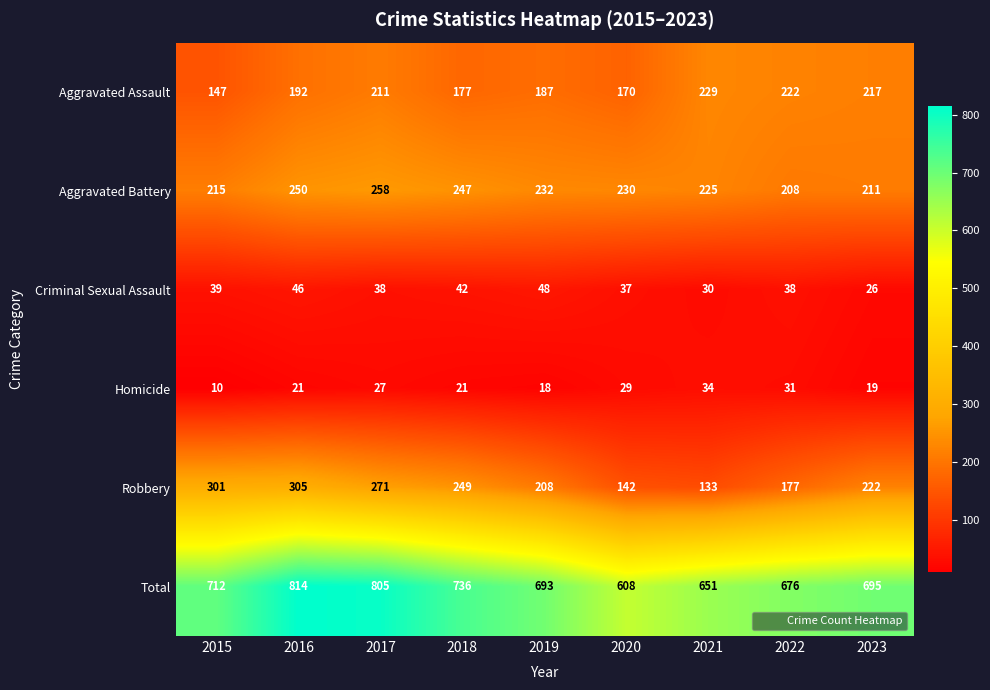

Which series changed the most between 2016 and 2017?

Robbery